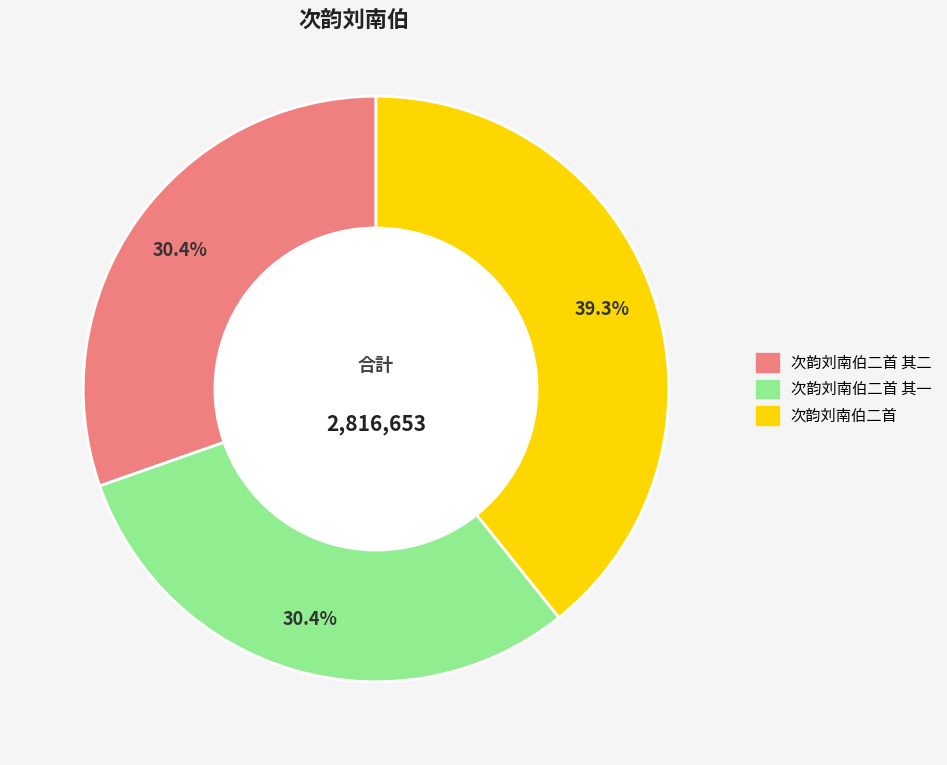

How many segments does this pie chart have?

3